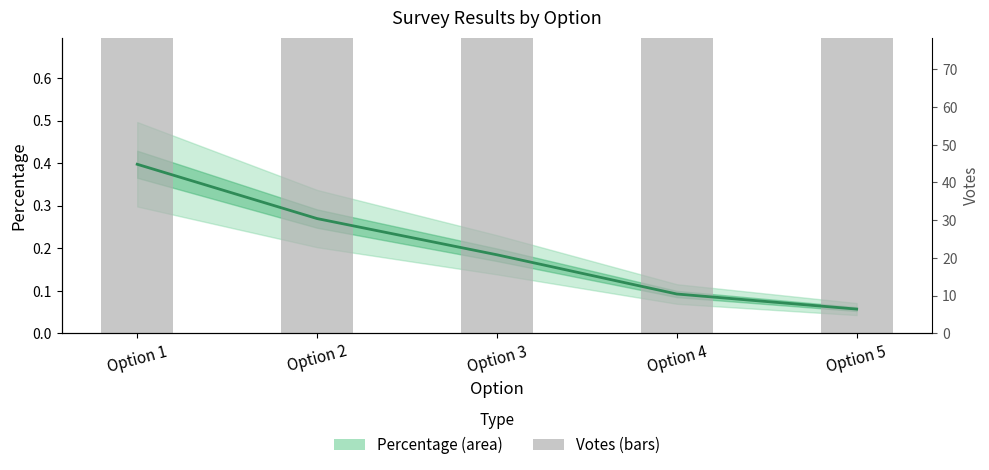

Reading right to left, extract all data points from this chart.

Percentage: 0.1	0.1	0.2	0.3	0.4
Votes: 8.0	13.0	26.0	38.0	56.0